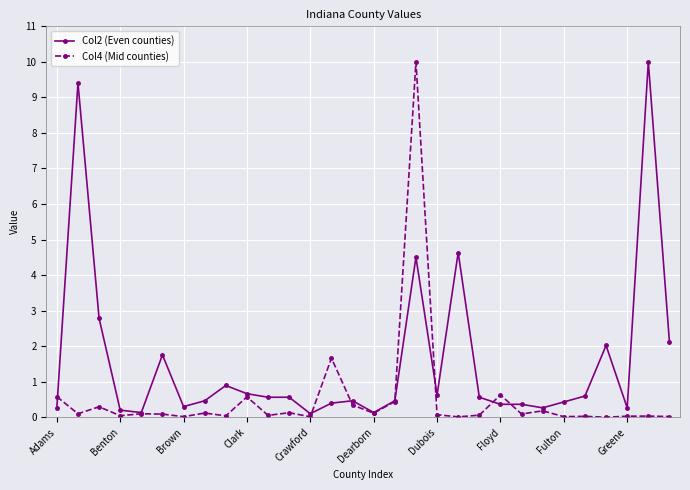

List the series in order of their overall mean, highest first.

Col2 (Even counties), Col4 (Mid counties)